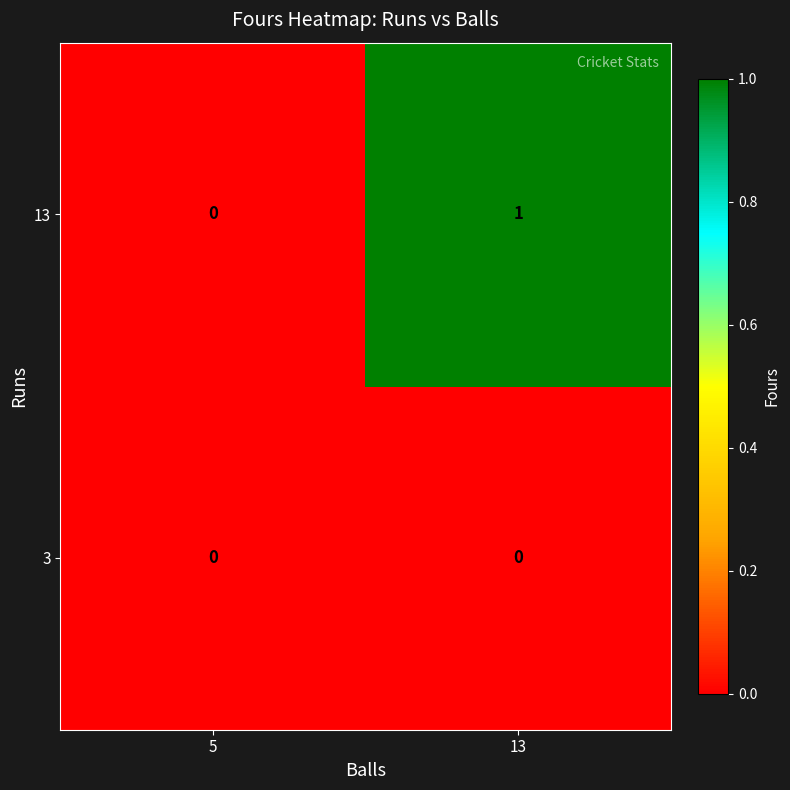

At 13, list the series in order from smallest to largest.

3, 13